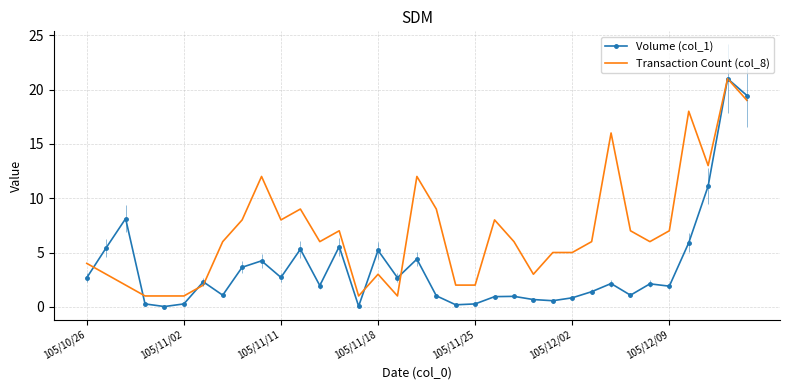

Which series has the widest spread of values?

Volume (col_1)